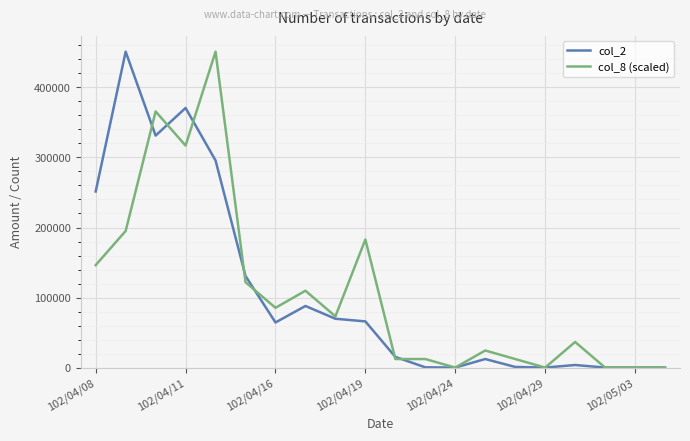

What is the maximum value shown in the chart?

451050.0